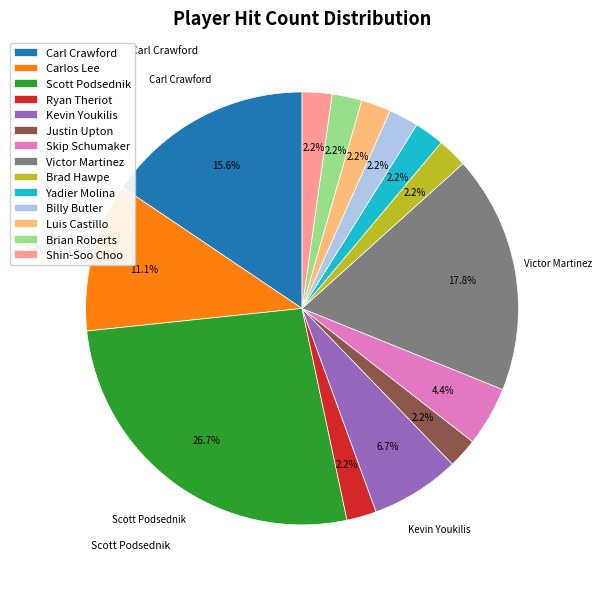

Which slice is the largest?

Scott Podsednik